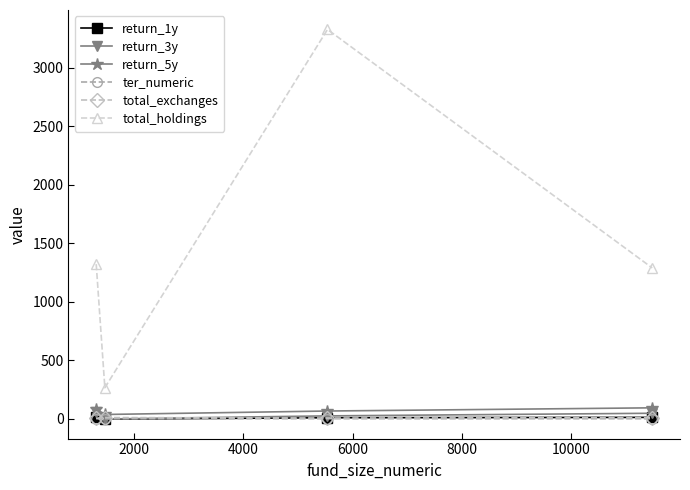

True or false: total_exchanges has more than 1 points higher than both neighbors.

False